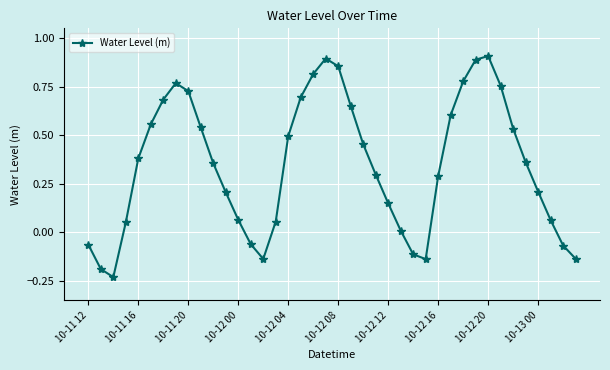

How many values exceed 0?

31